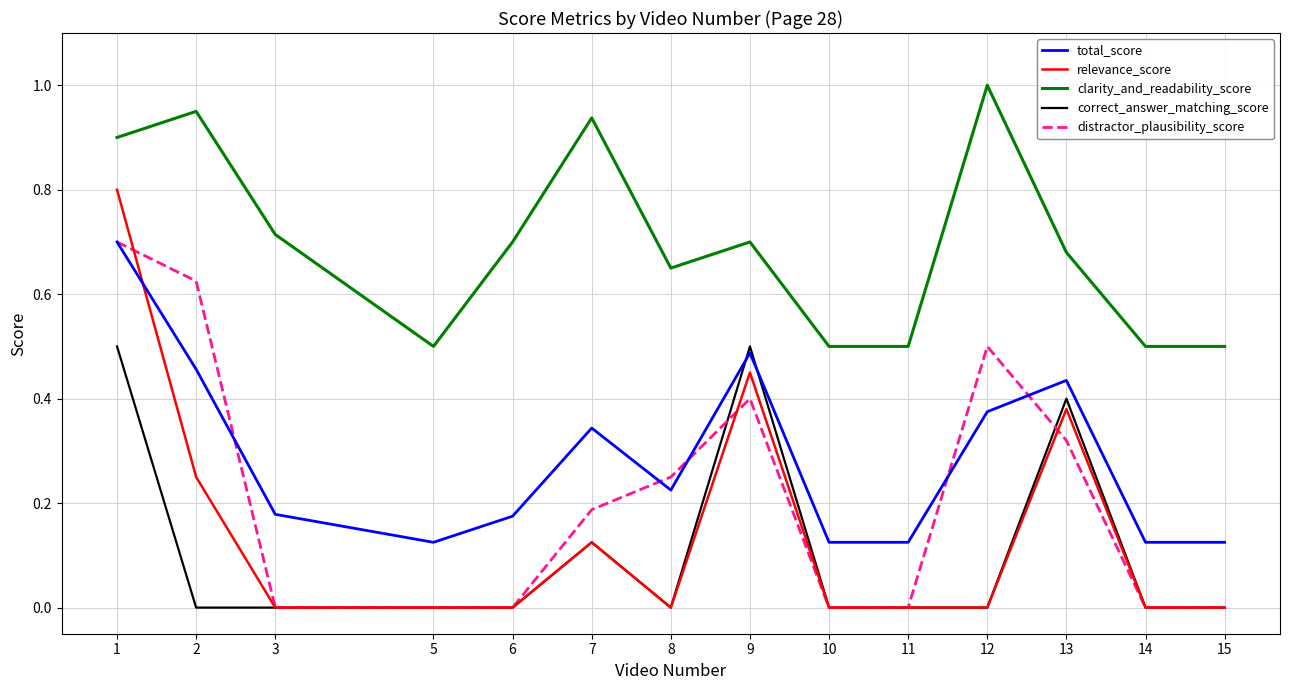

True or false: correct_answer_matching_score has a value of 0.8 at 1.

False